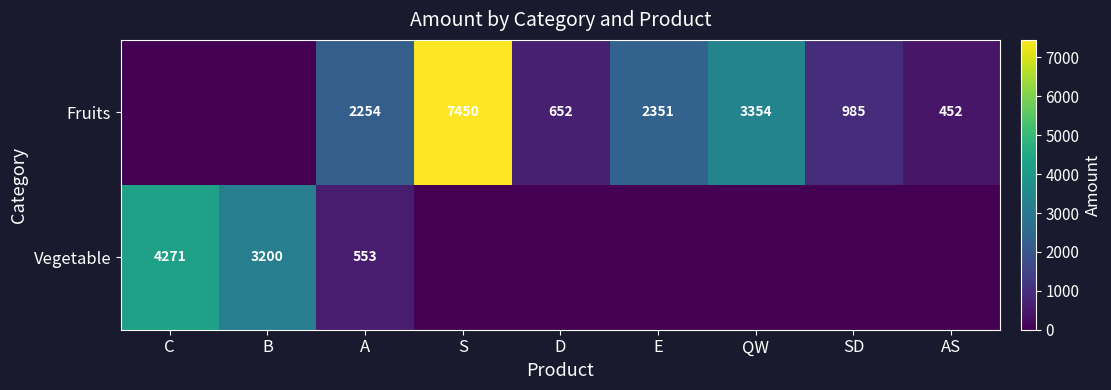

Is it true that Vegetable equals 553 at A?

True